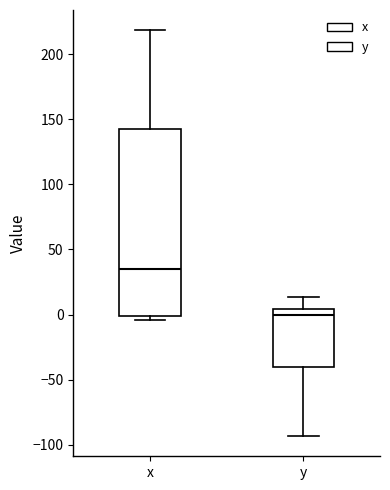

Which box is the tallest, from its lower edge to its upper edge?

x